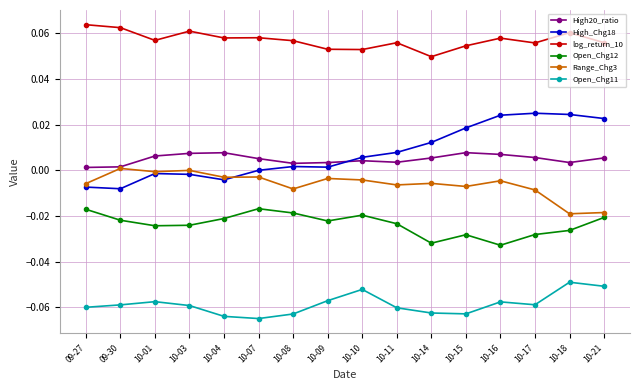

True or false: High_Chg18 has a value of 0.0 at 10-14.

True